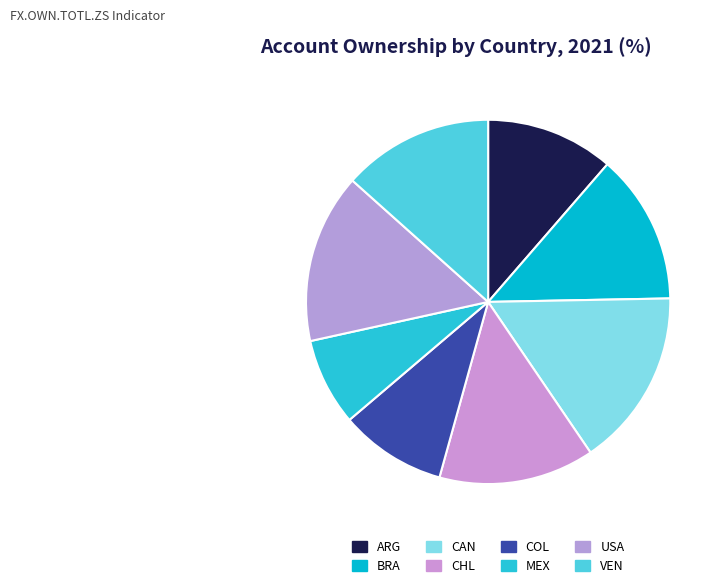

Is there any slice that represents more than half of the pie?

No